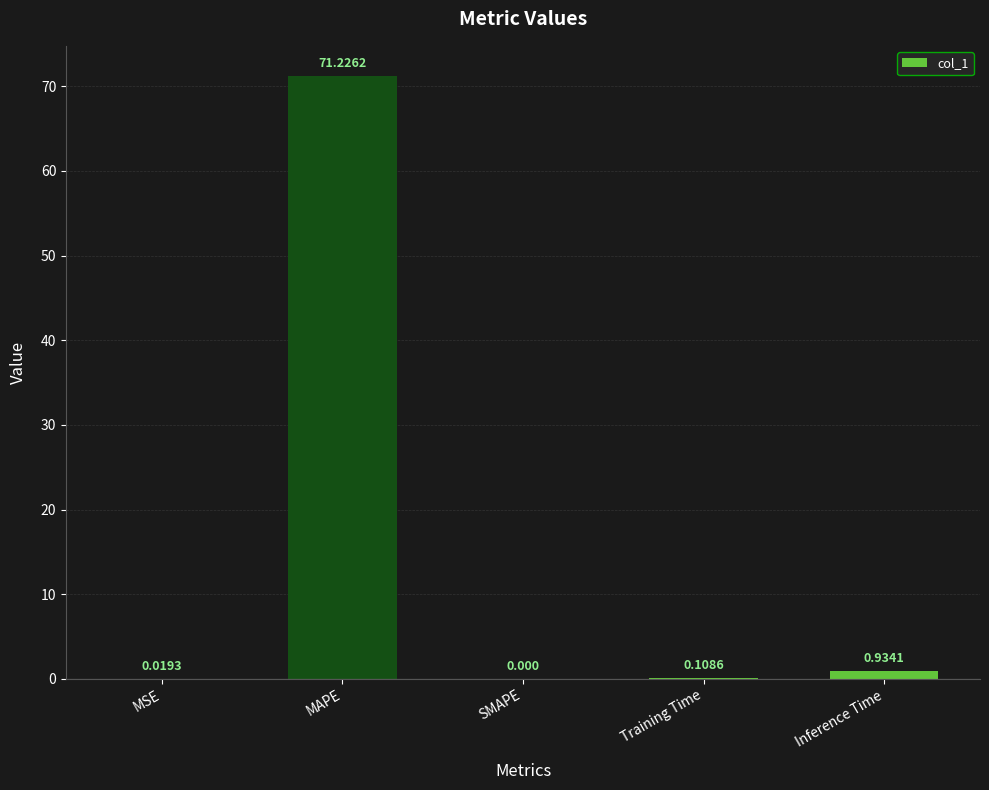

How many series are shown in this chart?

1